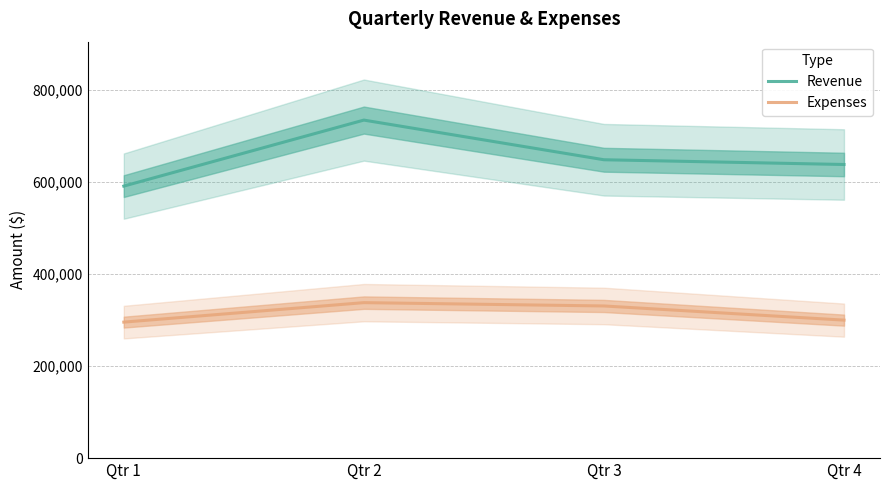

Reading right to left, what are all the values shown in this chart?

Revenue: Qtr 4=638115.0	Qtr 3=648414.0	Qtr 2=734599.0	Qtr 1=591163.0
Expenses: Qtr 4=299914.0	Qtr 3=330691.1	Qtr 2=337915.5	Qtr 1=295581.5